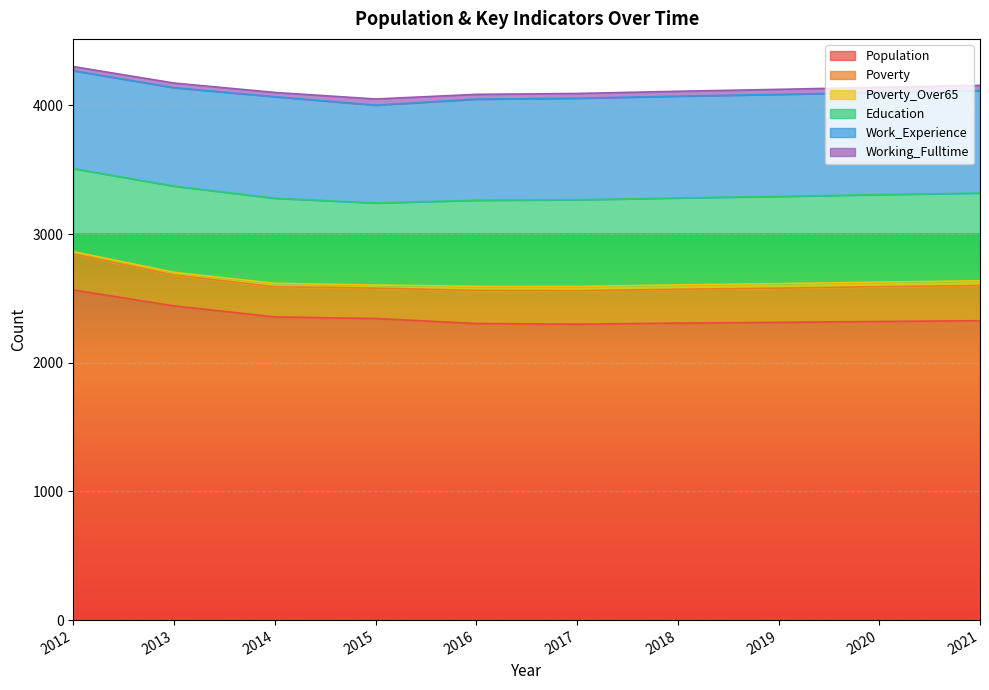

Which series has the largest total across all categories?

Population